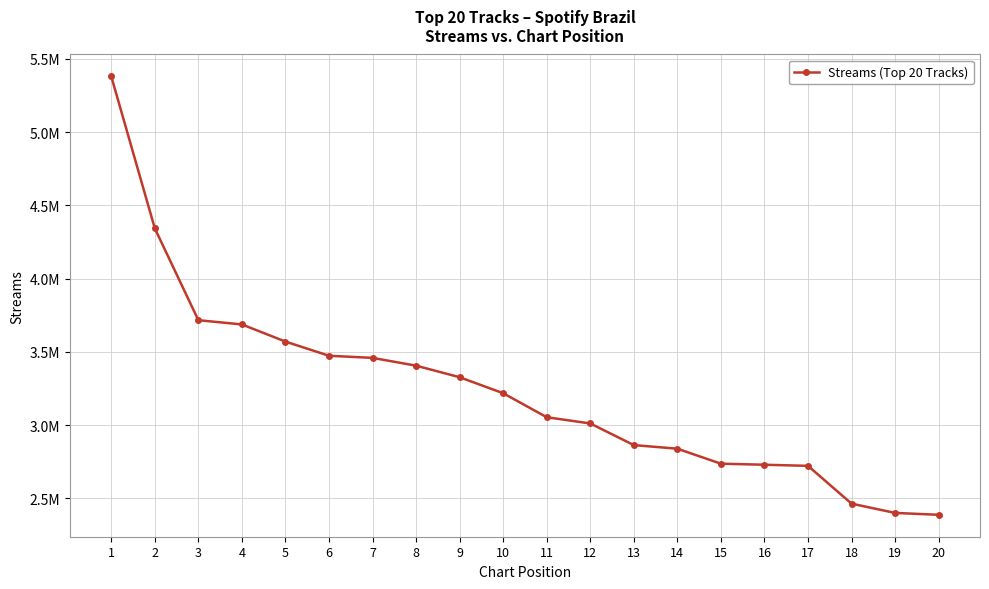

What is the difference between the values at 1 and 4?

1692533